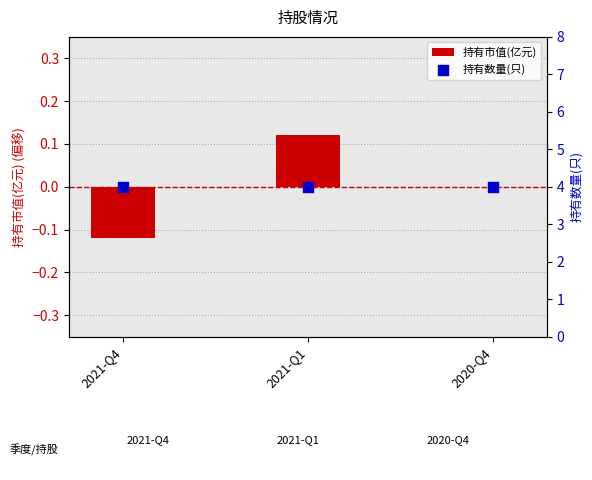

At how many categories does at least one series exceed 0?

3